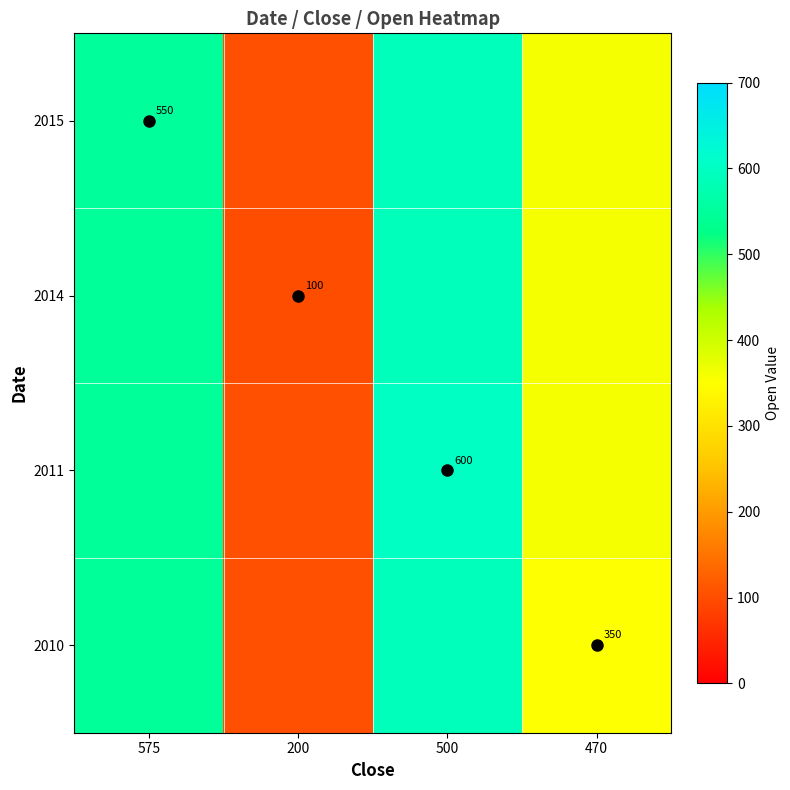

The 2011 series shows 1008.3 at 500. True or false?

False